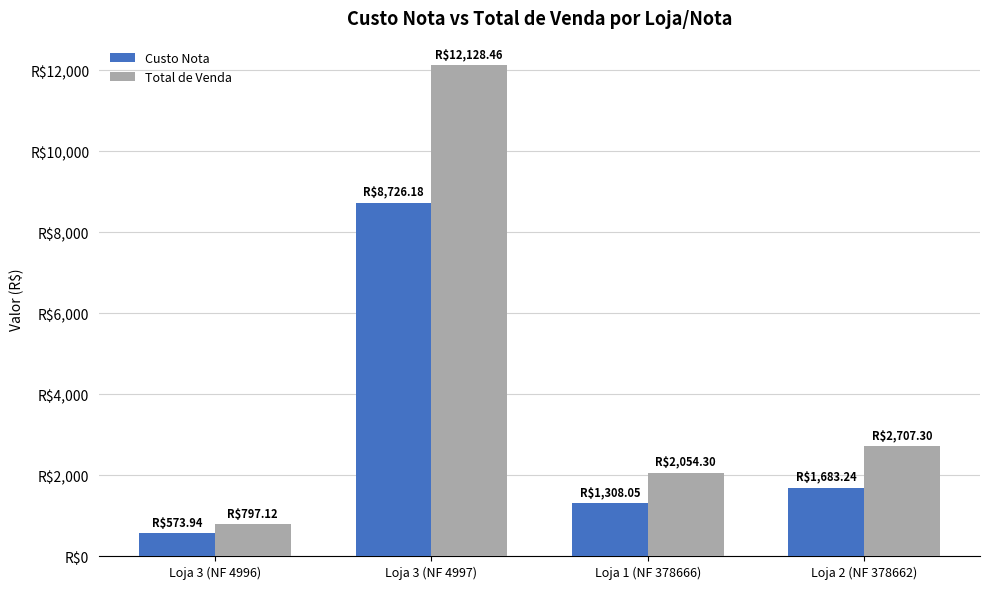

Reading right to left, extract all data points from this chart.

Custo Nota: Loja 2 (NF 378662)=1683.2	Loja 1 (NF 378666)=1308.0	Loja 3 (NF 4997)=8726.2	Loja 3 (NF 4996)=573.9
Total de Venda: Loja 2 (NF 378662)=2707.3	Loja 1 (NF 378666)=2054.3	Loja 3 (NF 4997)=12128.5	Loja 3 (NF 4996)=797.1